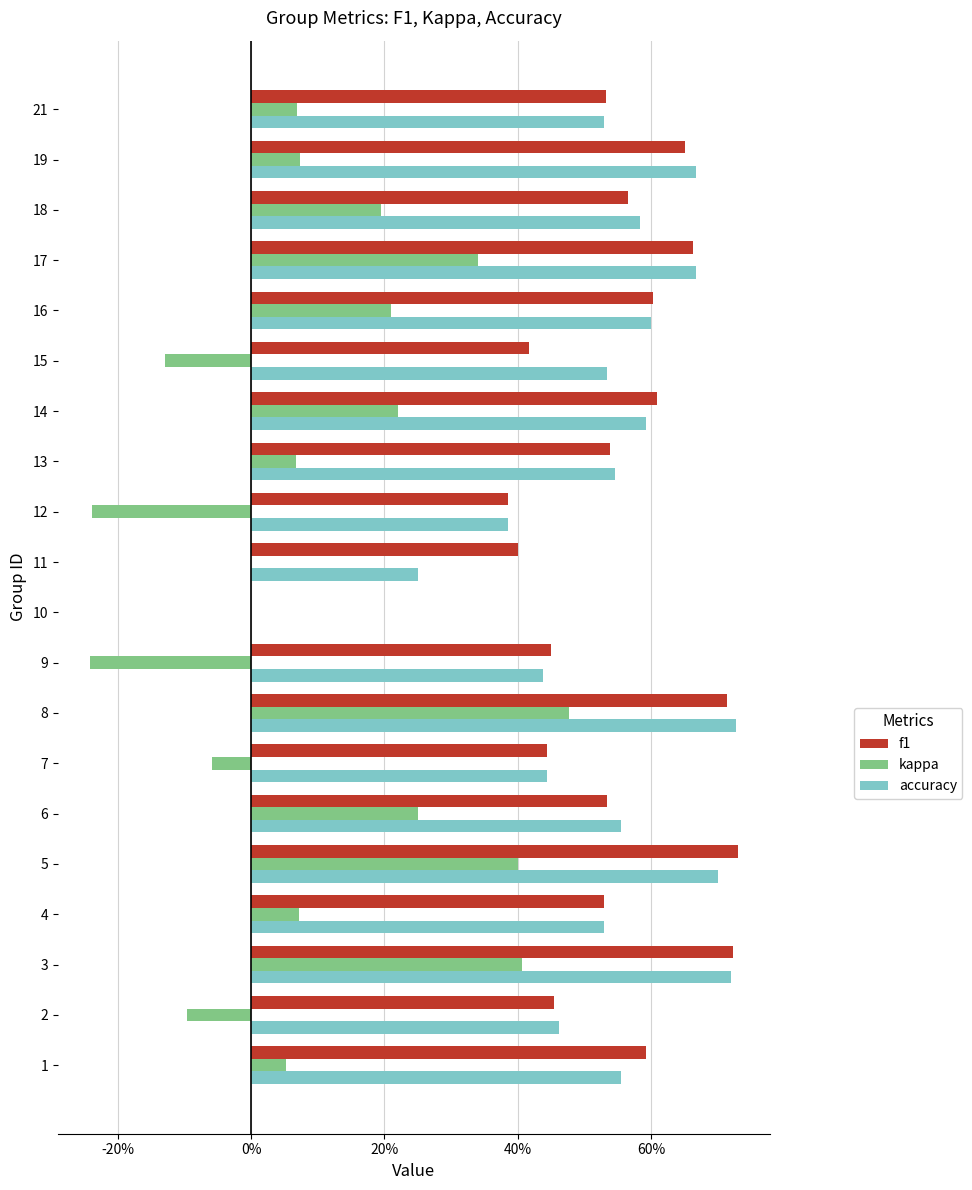

What are all the series names shown in the legend?

f1, kappa, accuracy